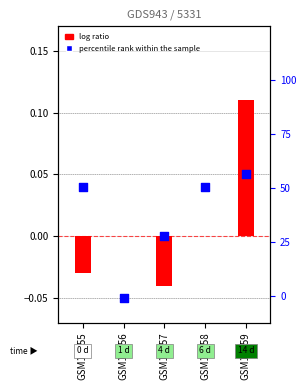

At how many categories does at least one series exceed 0?

3